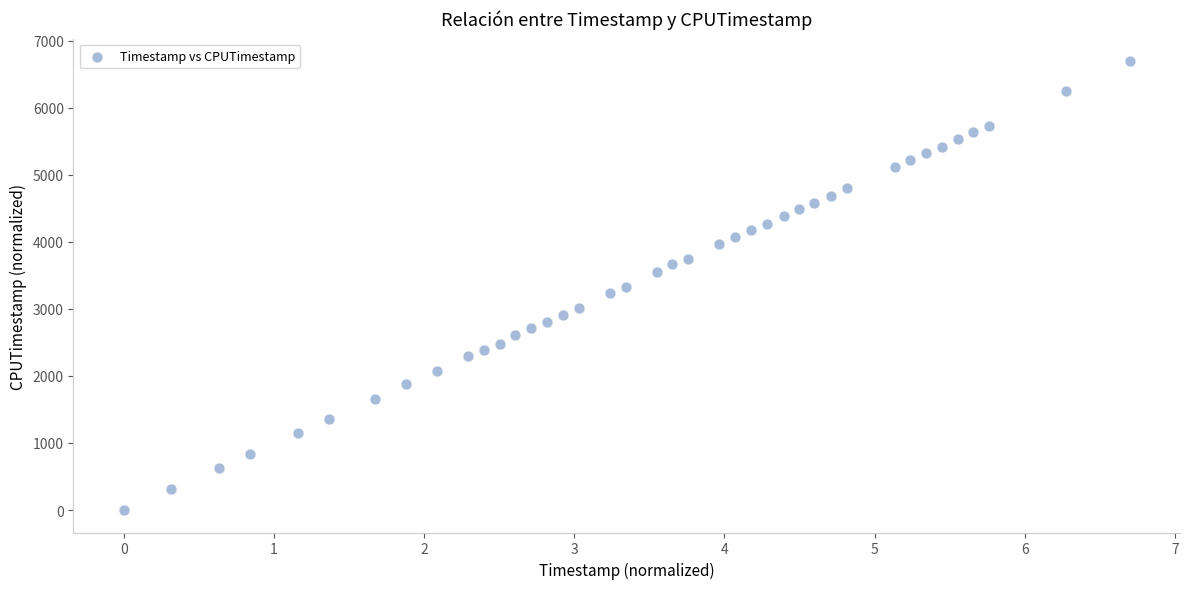

What is the range of Y values (max minus min)?

6696.8